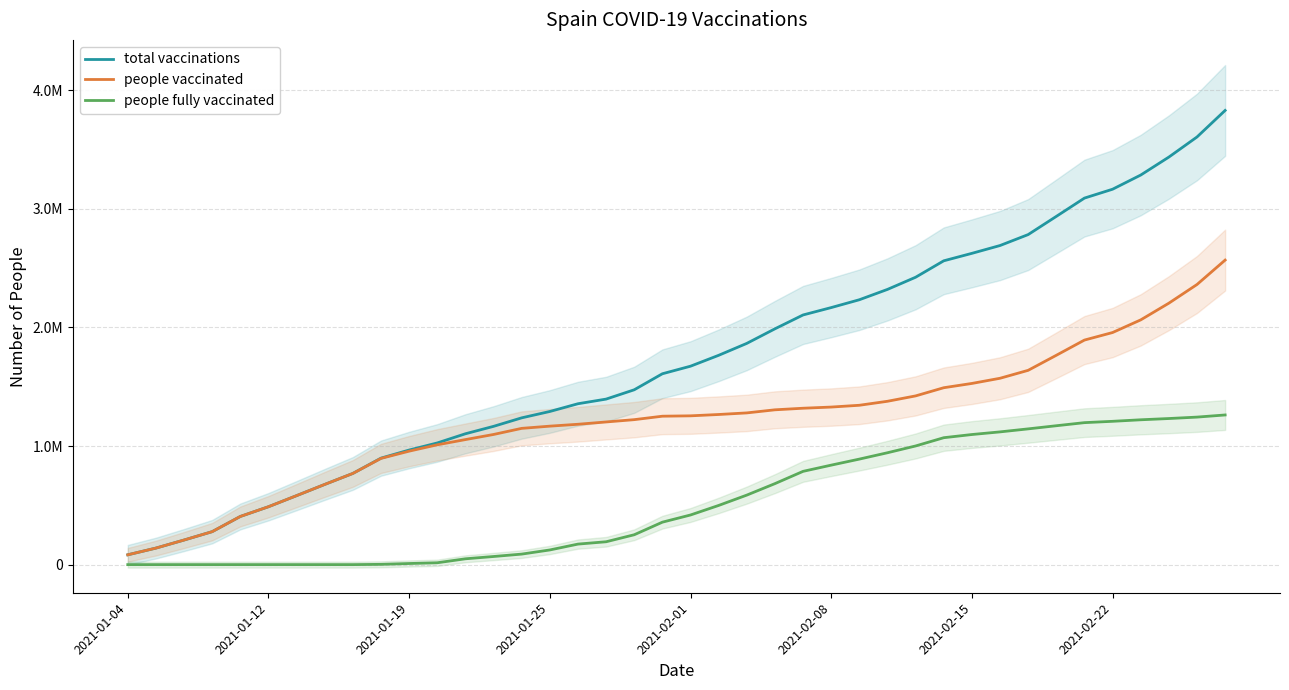

Where does the people vaccinated series first go above 1254535?

21